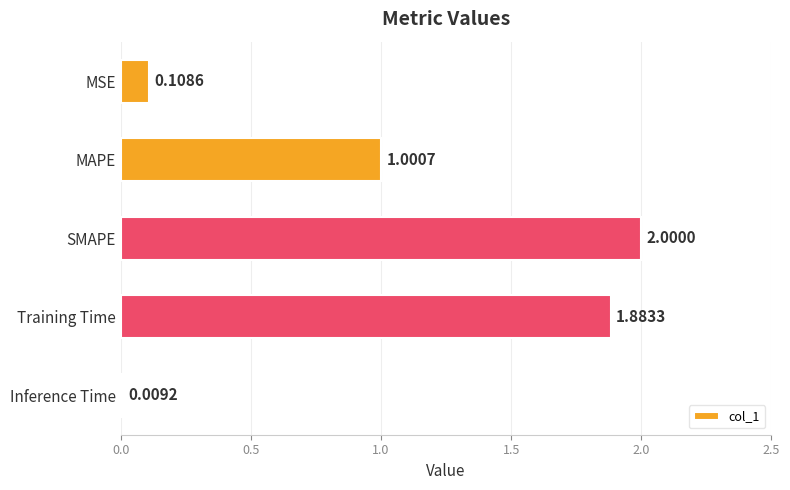

List the labels in order of value, largest first.

SMAPE, Training Time, MAPE, MSE, Inference Time